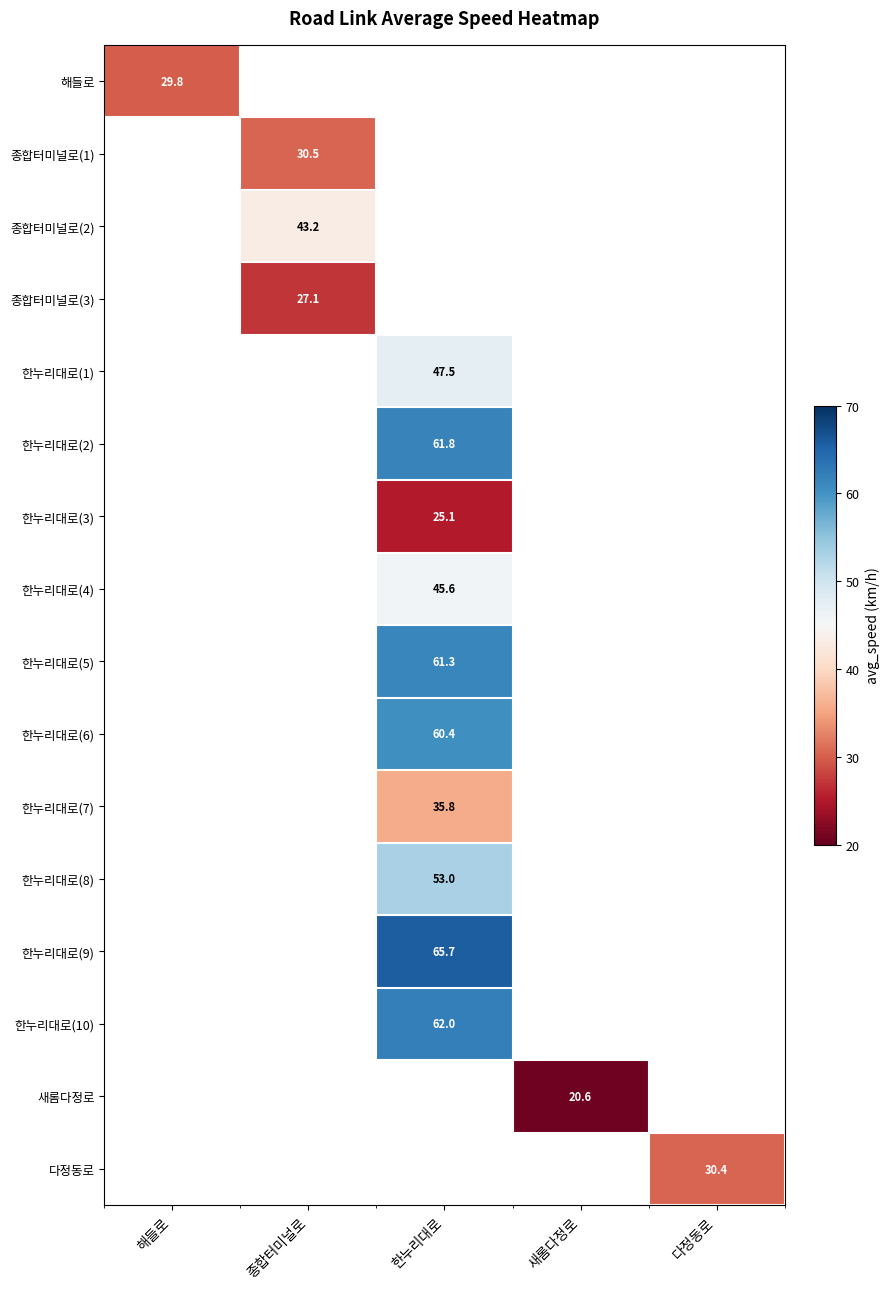

At which category does the chart reach its minimum across all series?

새롬다정로